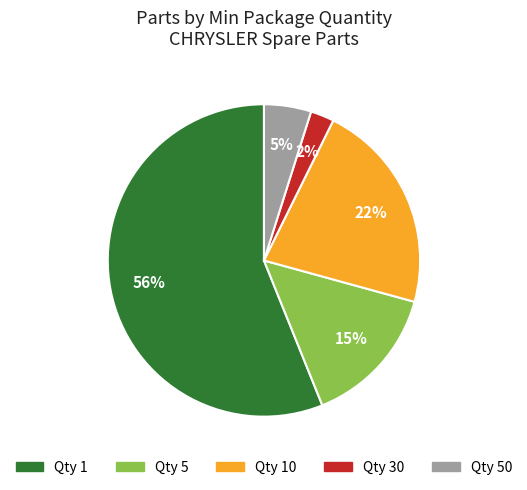

How many slices are in this pie chart?

5